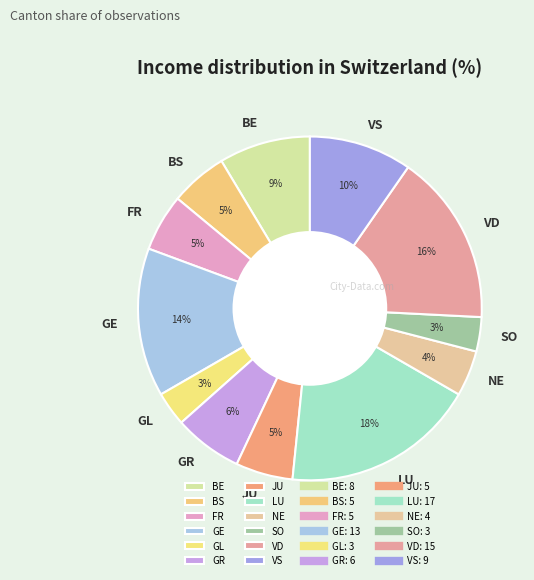

To the nearest percent, what percentage of the pie is JU?

5%